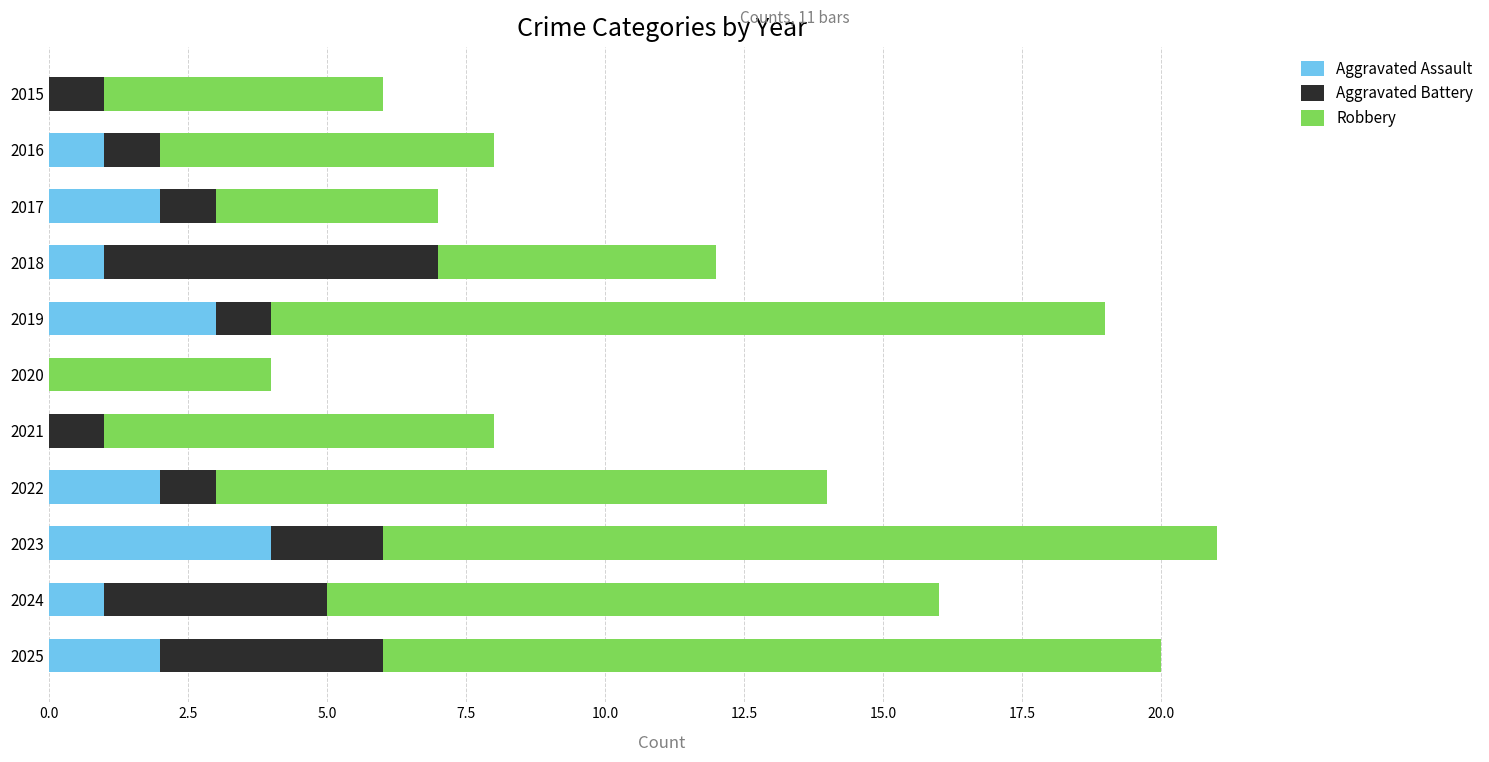

The value of Aggravated Assault at 2017 is 1. True or false?

False